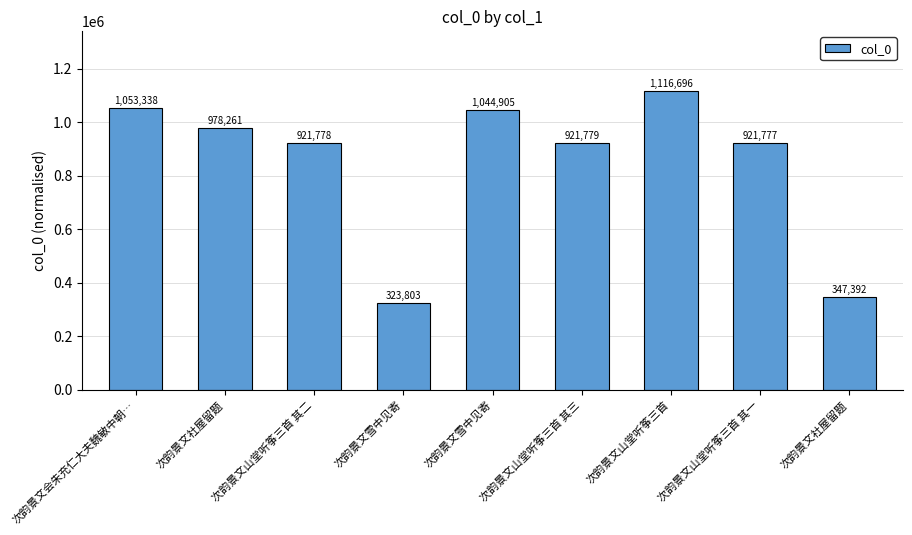

Where does the data first go above 921779?

次韵景文会朱充仁大夫魏敏中朝…